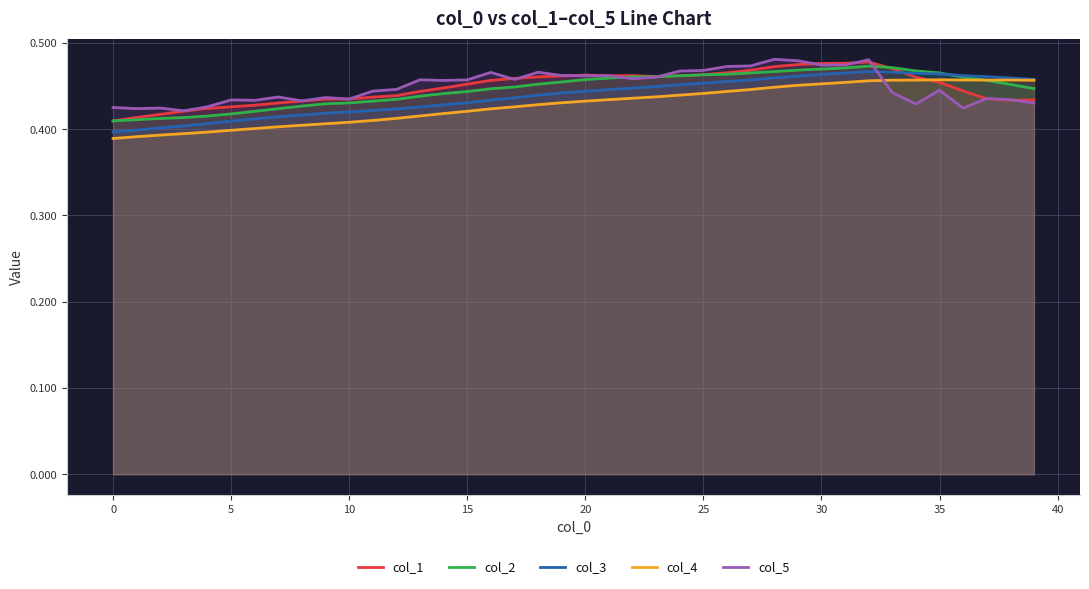

In col_5, how many points are higher than both neighbors (excluding endpoints)?

11